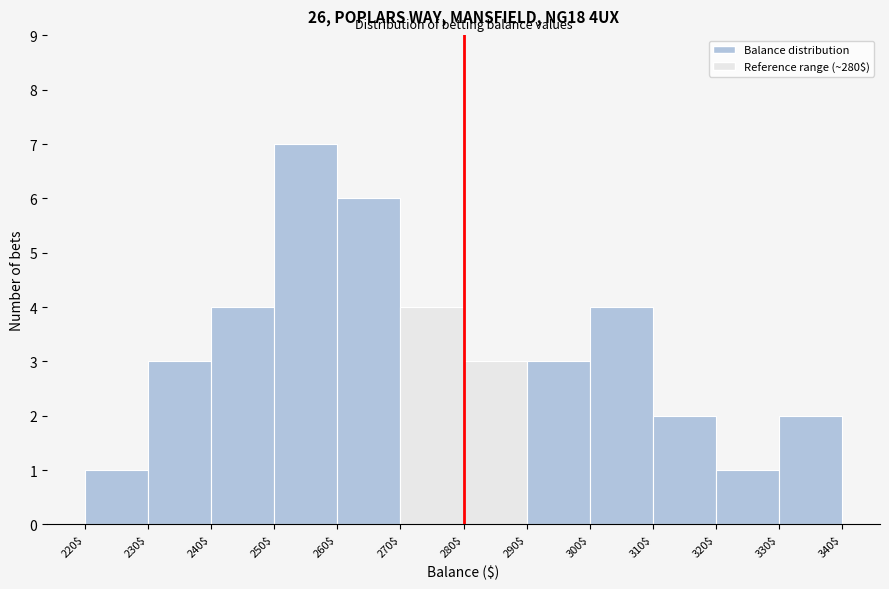

Reading left to right, list every bar in this chart as the range it spans on the x-axis followed by its height. The values are not printed on the chart, so give them approximately, as read against the axis.

220$ to 230$: 1
230$ to 240$: 3
240$ to 250$: 4
250$ to 260$: 7
260$ to 270$: 6
270$ to 280$: 4
280$ to 290$: 3
290$ to 300$: 3
300$ to 310$: 4
310$ to 320$: 2
320$ to 330$: 1
330$ to 340$: 2